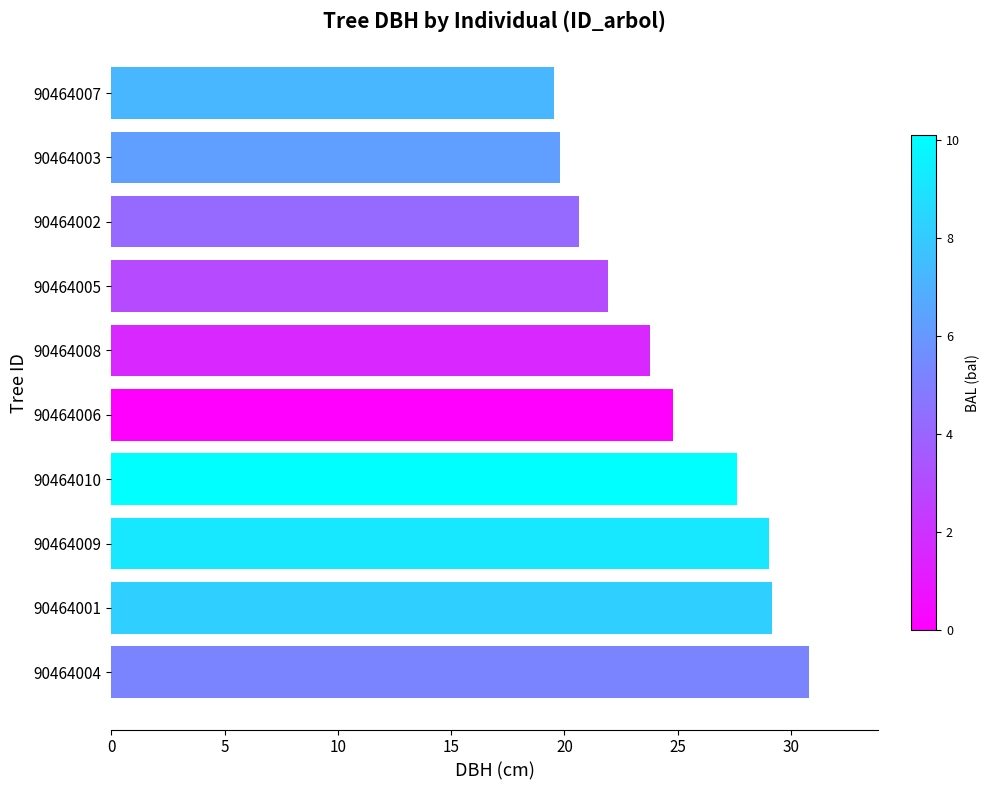

At which label is the value closest to 25?

90464006